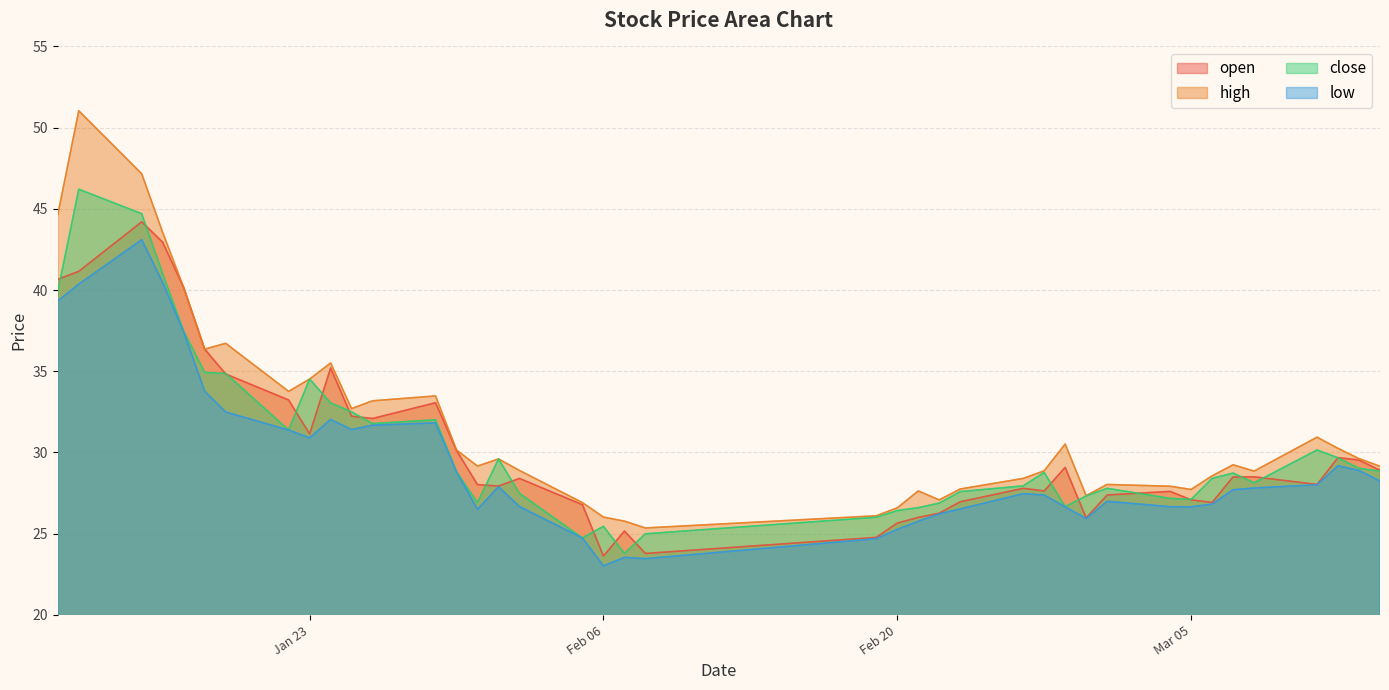

What are all the series names shown in the legend?

open, high, close, low